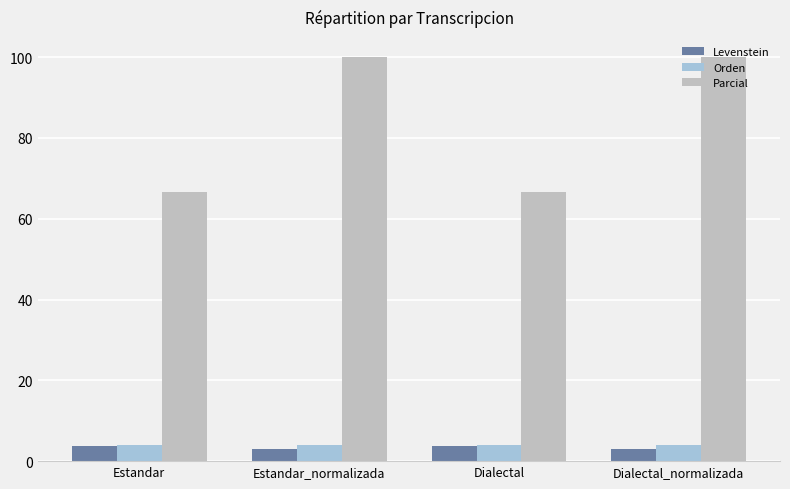

Which series has the widest spread of values?

Parcial